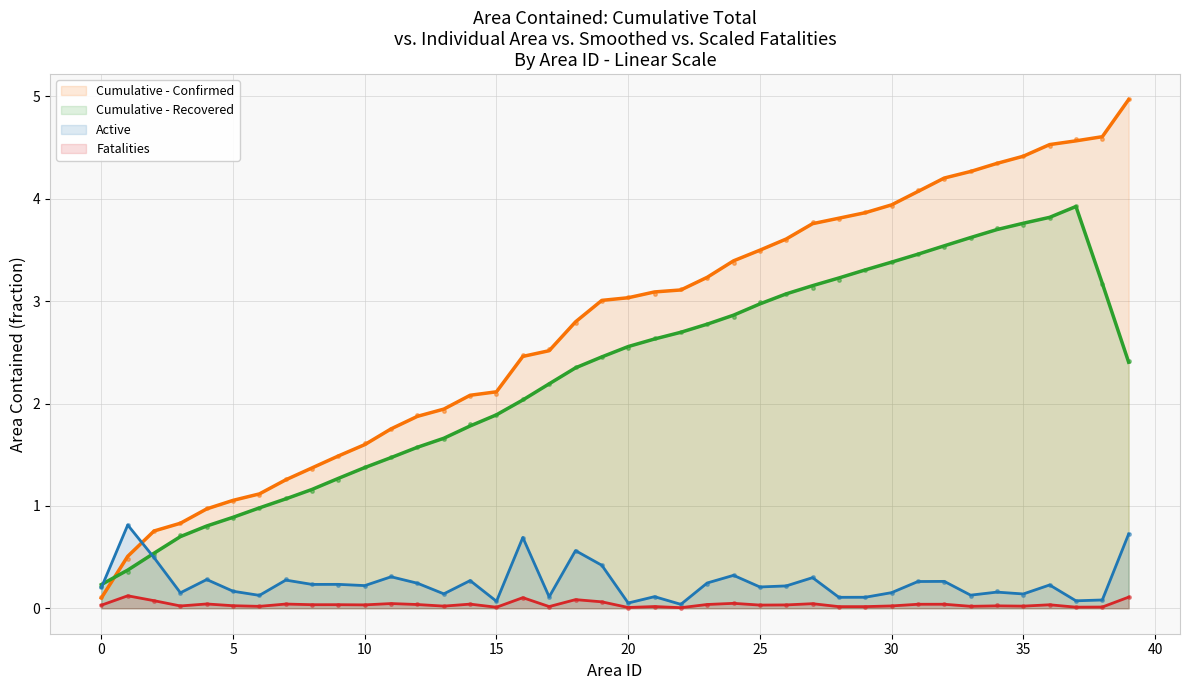

True or false: there are more than 2 points higher than both neighbors.

True